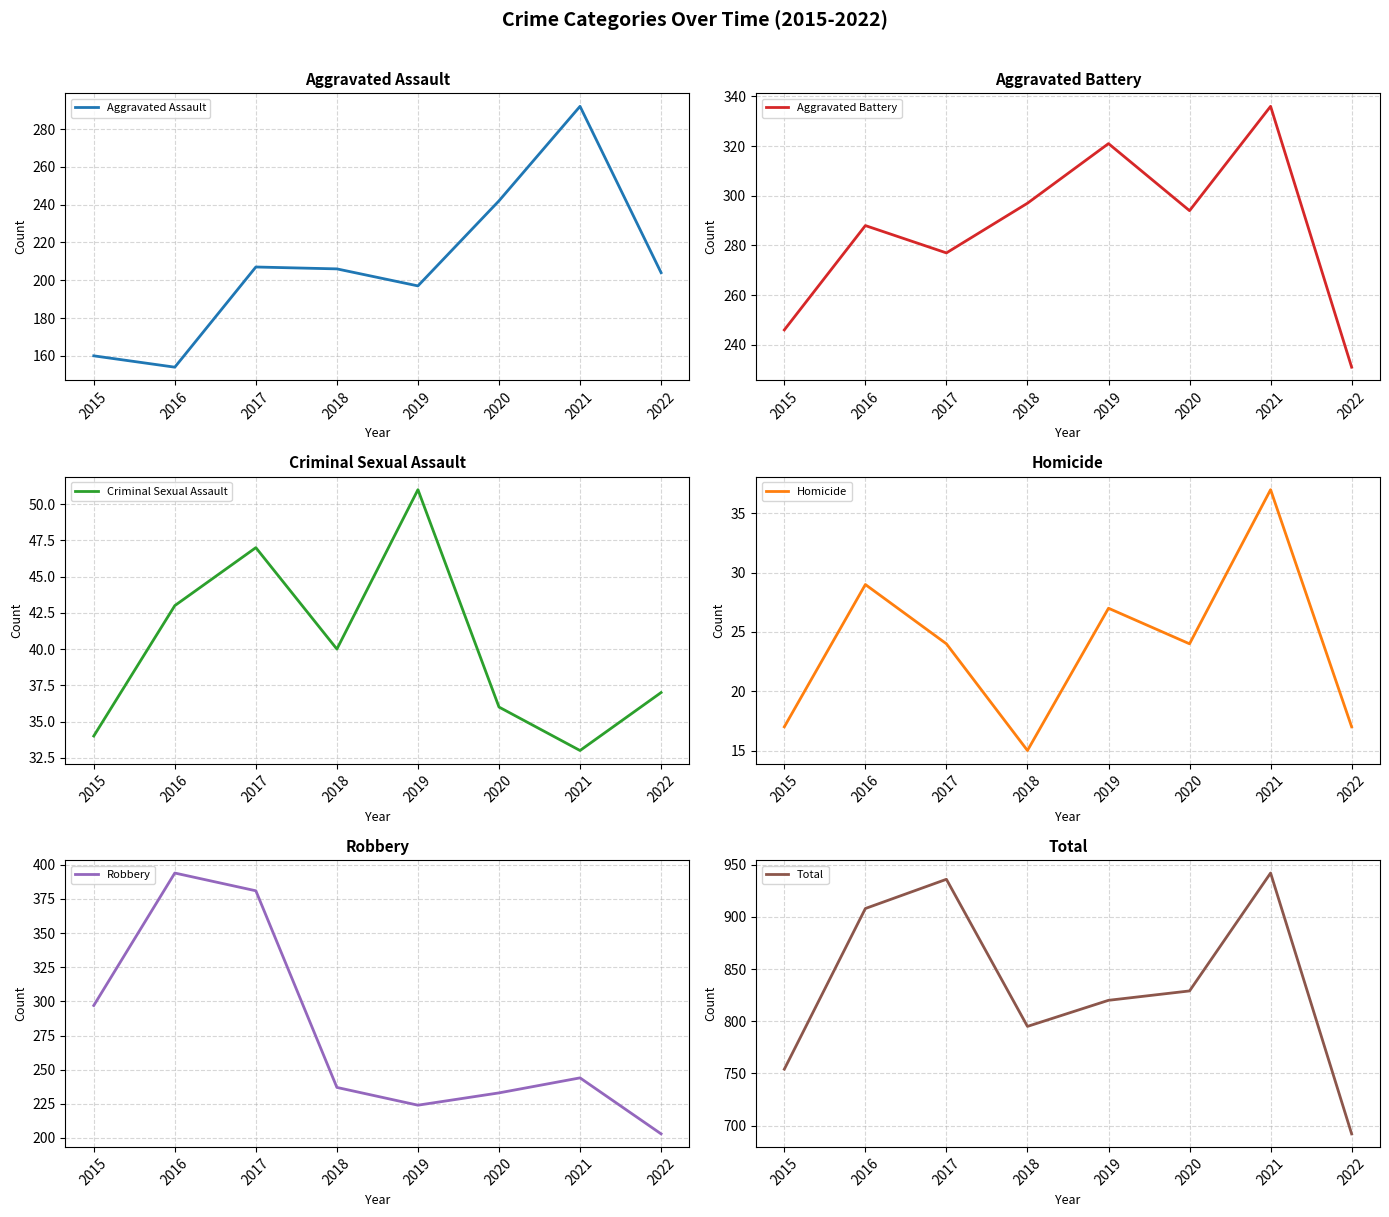

Is it true that Homicide equals 37 at 2021?

True